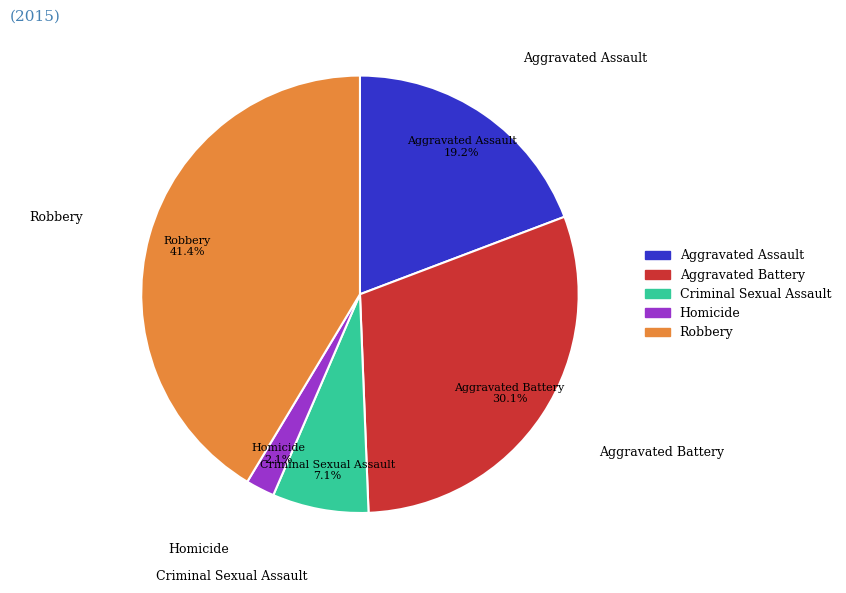

What is the smallest slice in the pie chart?

Homicide